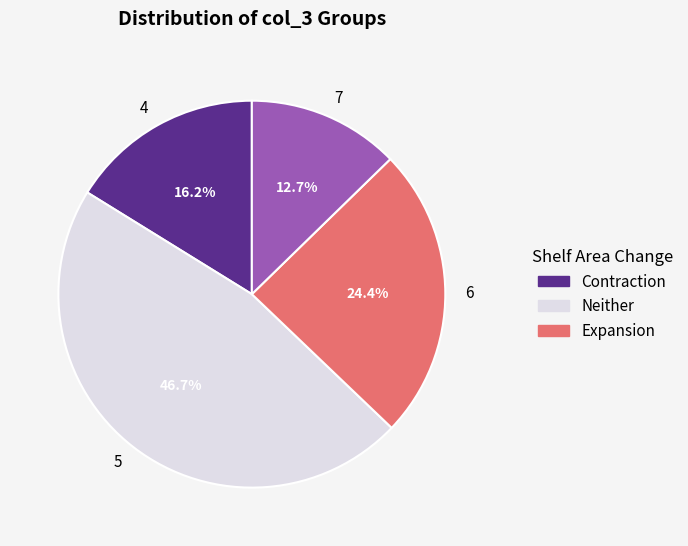

Rank the categories by value from lowest to highest.

7, 4, 6, 5